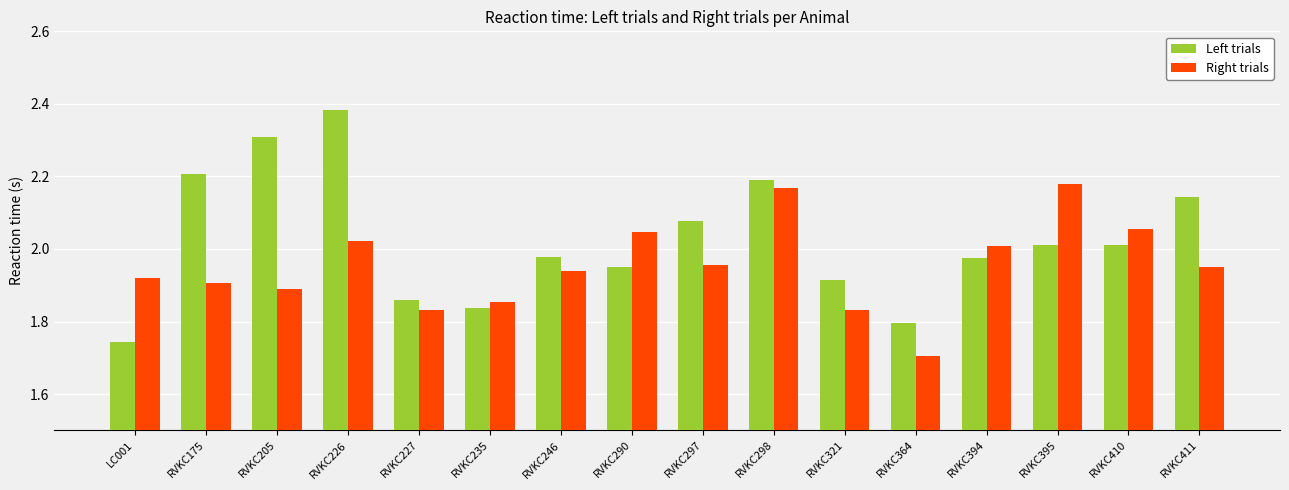

At RVKC297, list the series in order from smallest to largest.

Right trials, Left trials